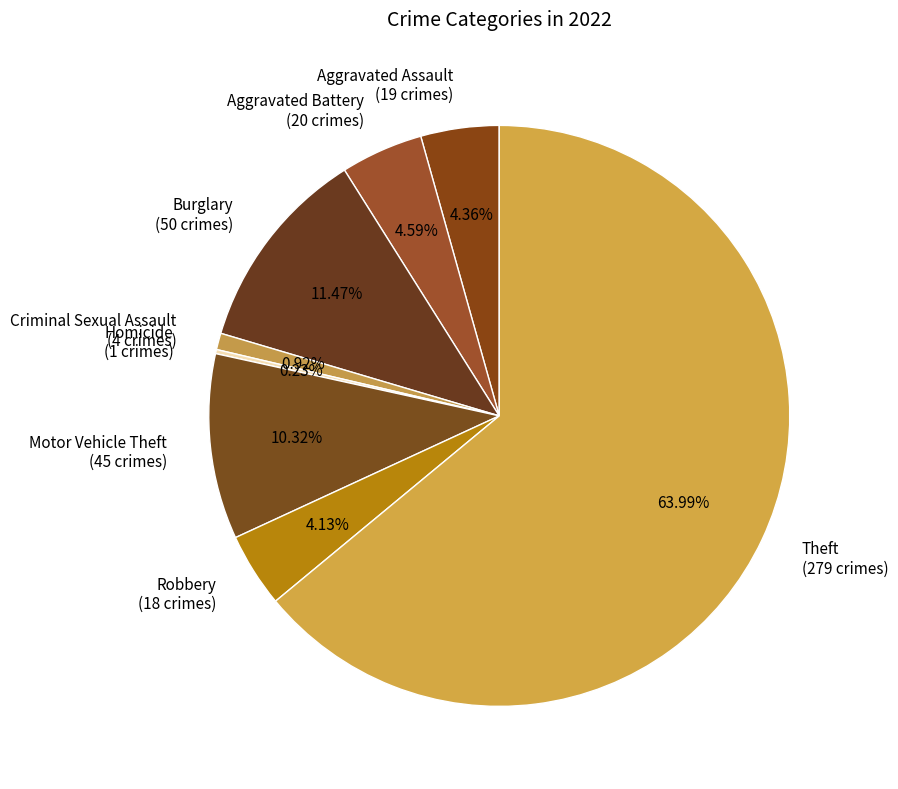

Is the sum of Aggravated Assault (19 crimes) and Robbery (18 crimes) greater than half?

No